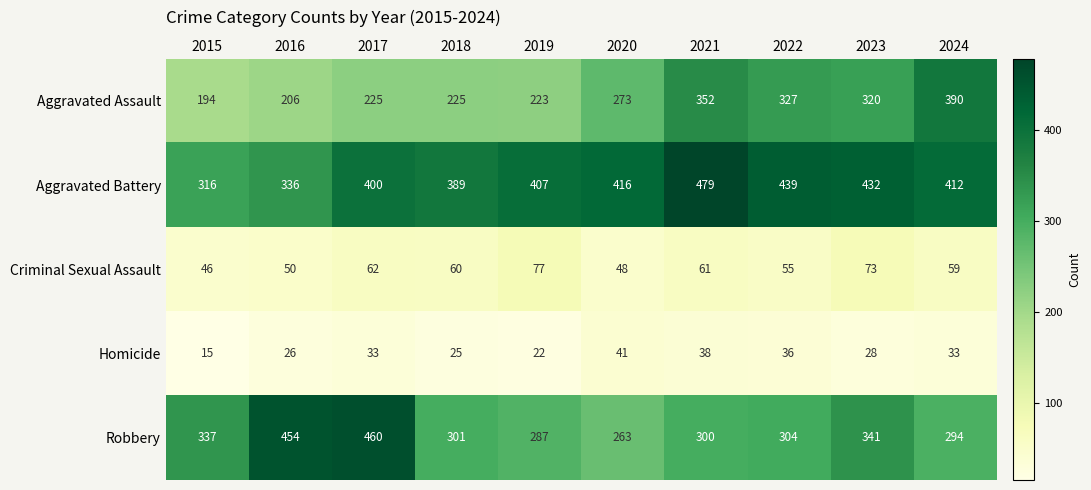

True or false: Homicide has a value of 39 at 2019.

False